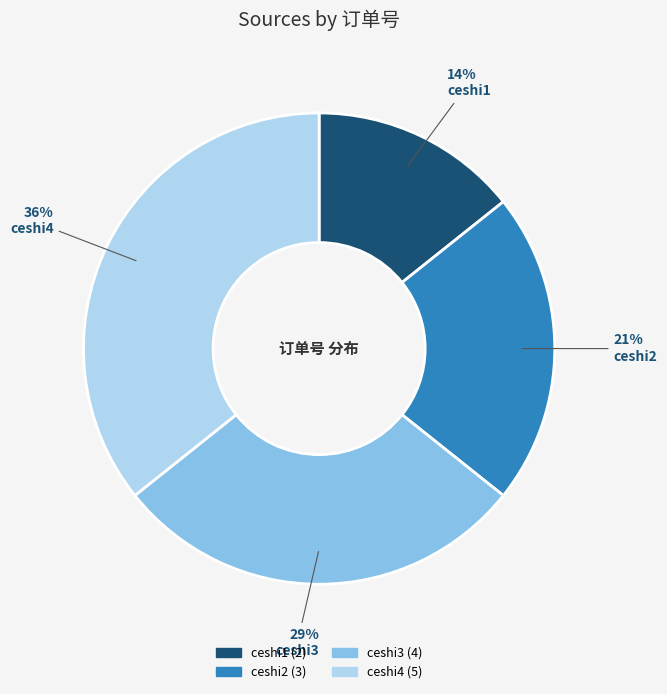

To the nearest percent, what is the difference between the ceshi2 and ceshi1 slice percentages?

7%